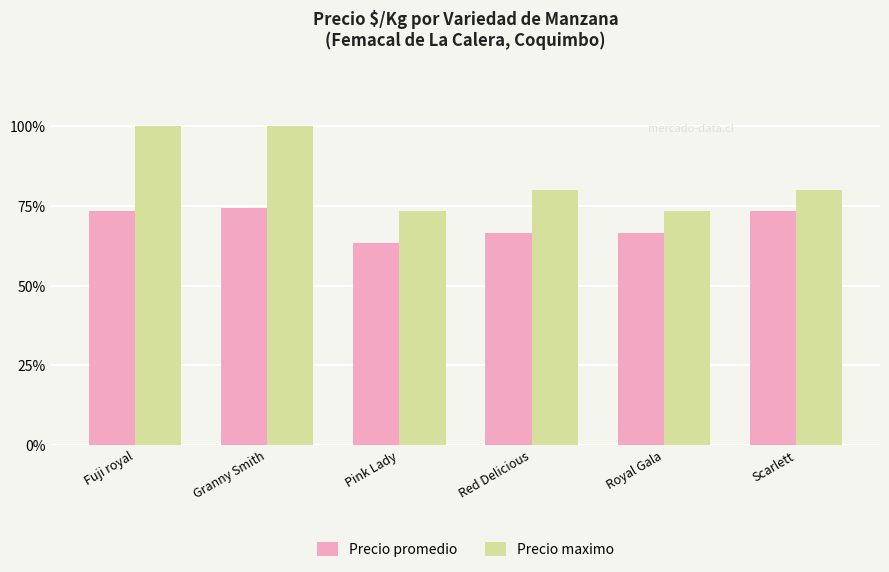

Which series has the largest total across all categories?

Precio maximo